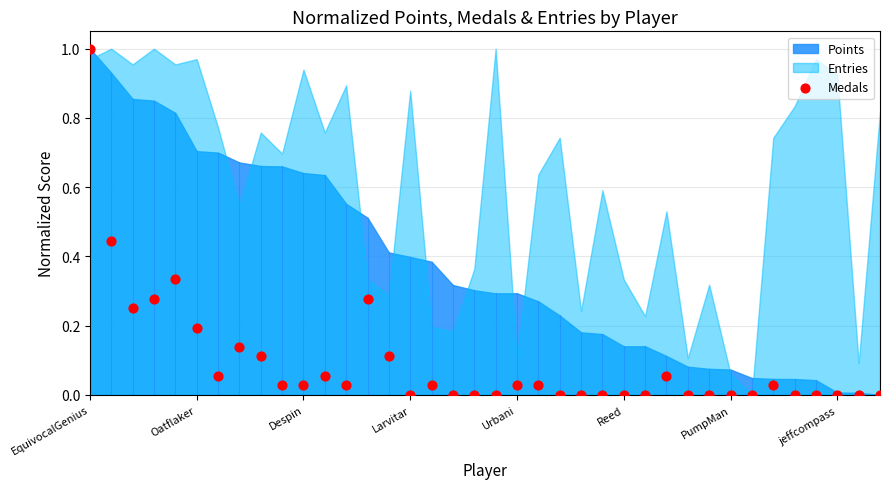

What is the range of Y values (max minus min)?

1.0